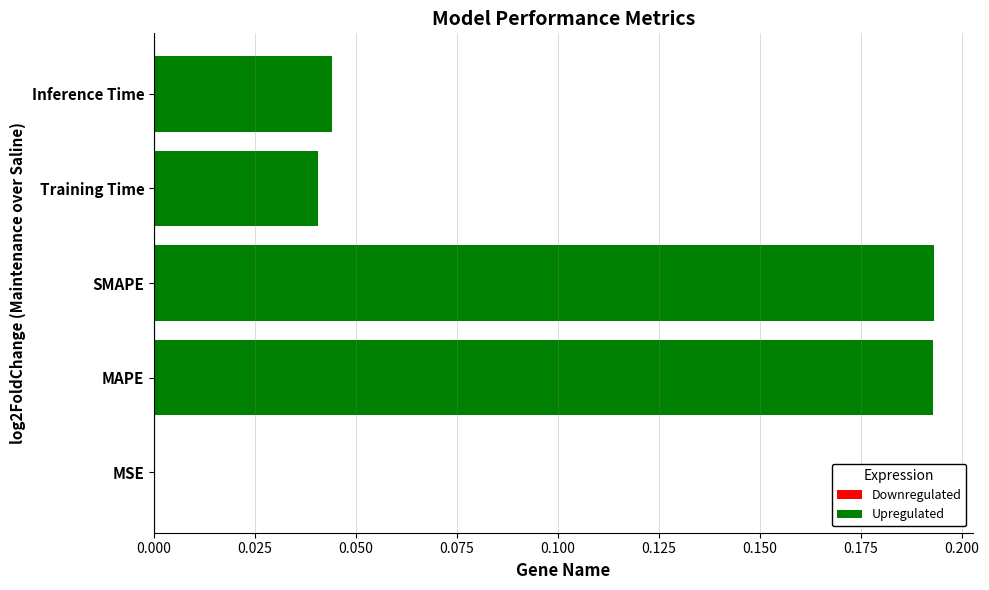

What is the sum of all values?

0.5